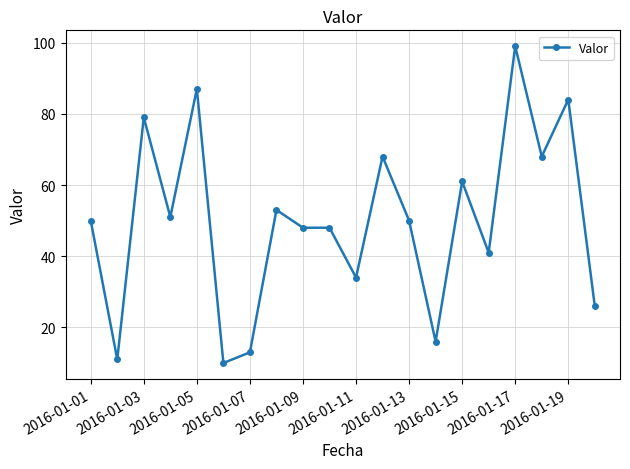

True or false: the data has more than 1 interior local peaks.

True